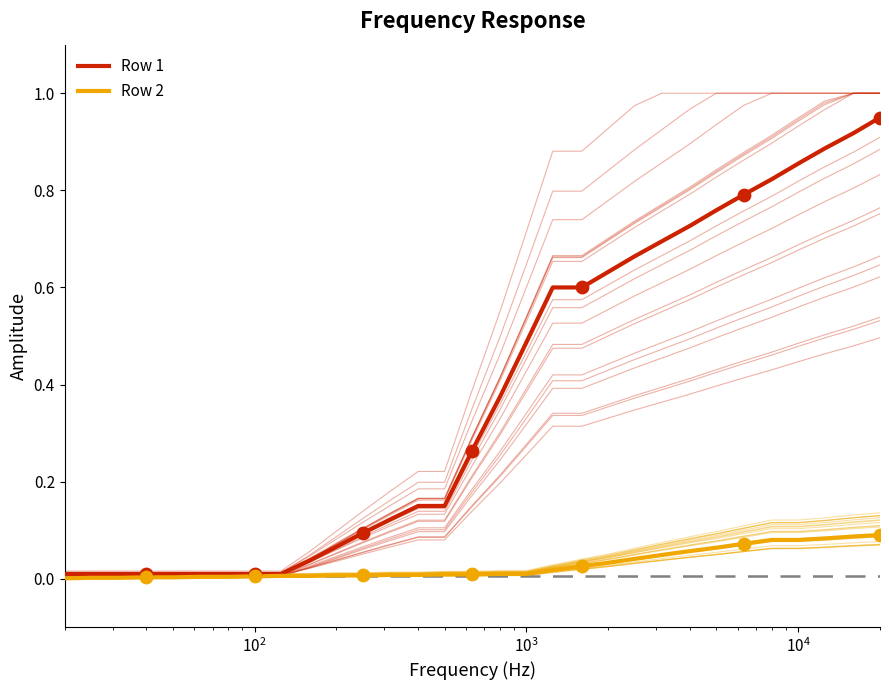

Which series reaches the minimum Y coordinate?

Row 2